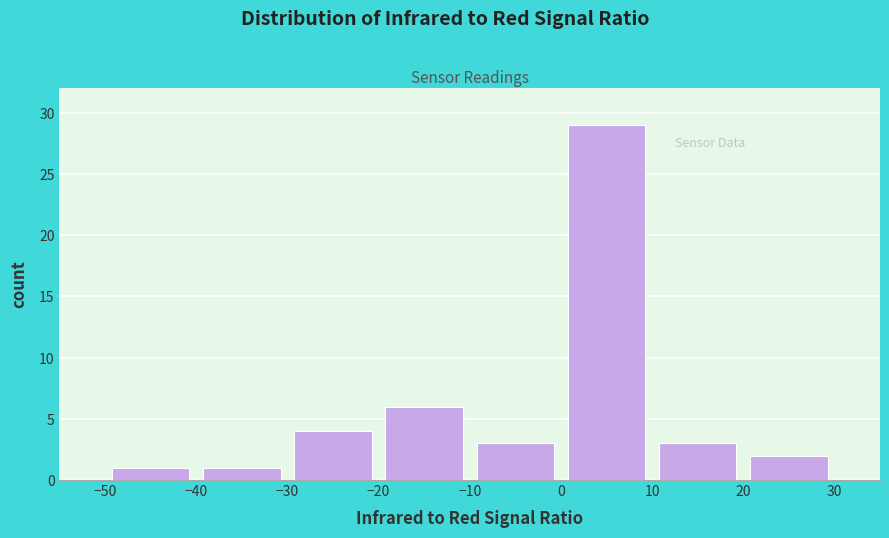

Reading left to right, list every bar in this chart as the range it spans on the x-axis followed by its height. The values are not printed on the chart, so give them approximately, as read against the axis.

-50 to -40: 1
-40 to -30: 1
-30 to -20: 4
-20 to -10: 6
-10 to 0: 3
0 to 10: 29
10 to 20: 3
20 to 30: 2